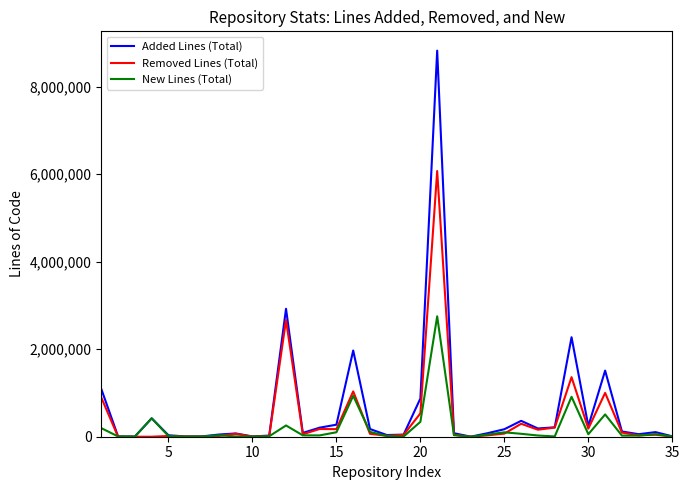

What is the highest value of the Removed Lines (Total) series?

6069168